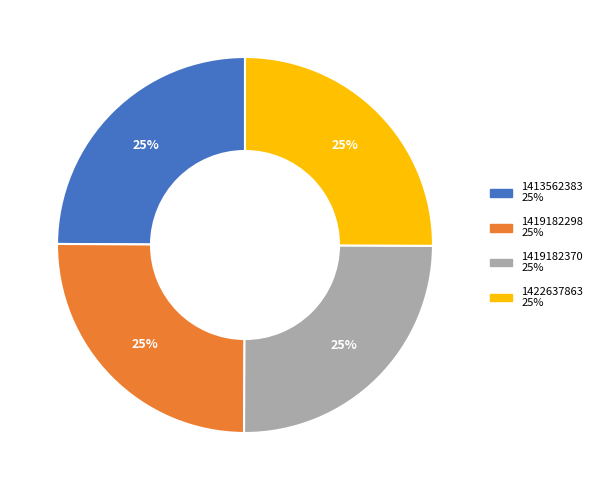

To the nearest percent, what portion does 1422637863 represent?

25%